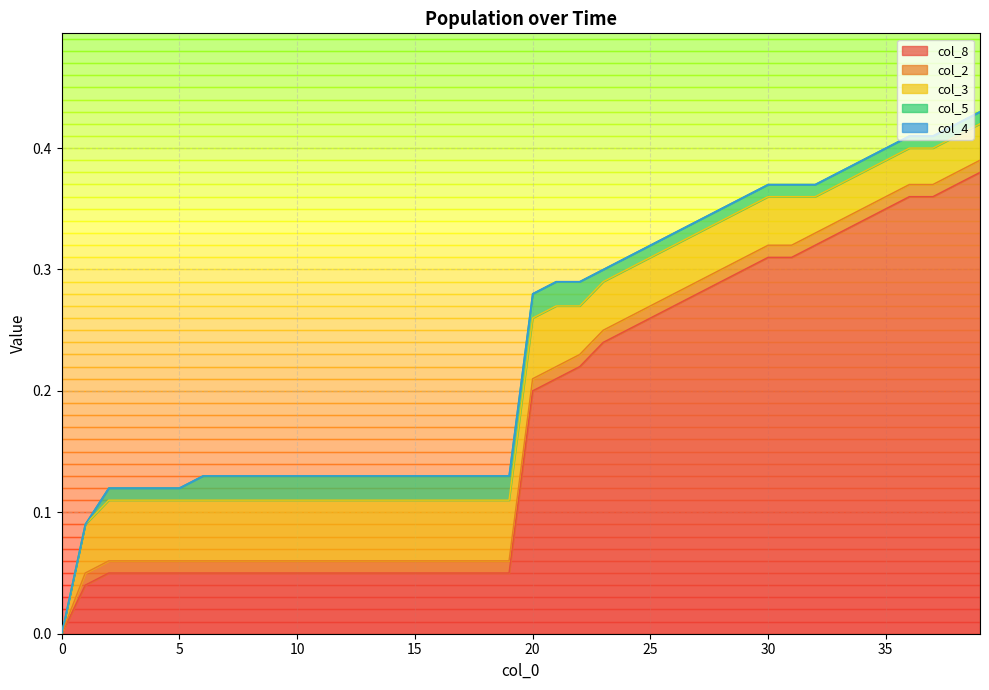

The col_8 series shows 0.1 at 14. True or false?

False